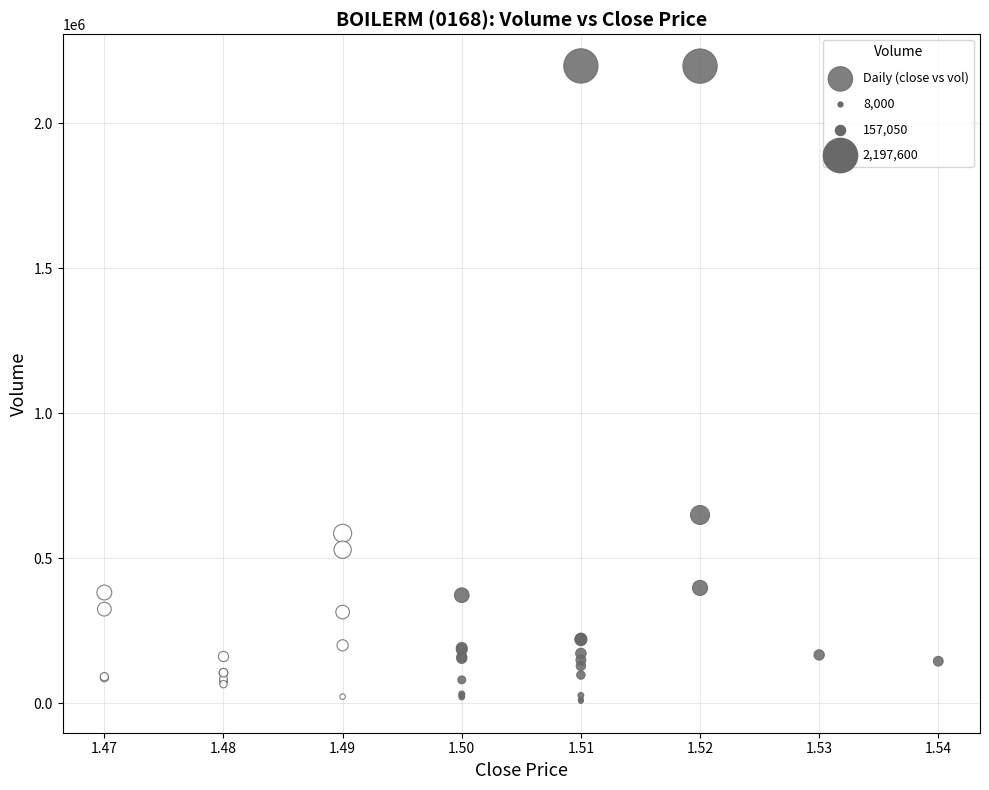

What Y value in the scatter plot is closest to 1102800?

649200